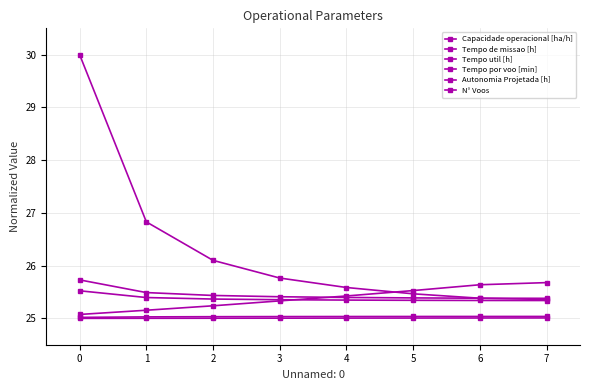

Reading left to right, list all the values displayed in this chart.

Capacidade operacional [ha/h]: 0=25.0	1=25.0	2=25.0	3=25.0	4=25.0	5=25.0	6=25.0	7=25.0
Tempo de missao [h]: 0=25.7	1=25.5	2=25.4	3=25.4	4=25.4	5=25.4	6=25.4	7=25.4
Tempo util [h]: 0=25.5	1=25.4	2=25.4	3=25.4	4=25.3	5=25.3	6=25.3	7=25.3
Tempo por voo [min]: 0=25.1	1=25.2	2=25.2	3=25.3	4=25.4	5=25.5	6=25.6	7=25.7
Autonomia Projetada [h]: 0=25.0	1=25.0	2=25.0	3=25.0	4=25.0	5=25.0	6=25.0	7=25.0
N° Voos: 0=30.0	1=26.8	2=26.1	3=25.8	4=25.6	5=25.5	6=25.4	7=25.4